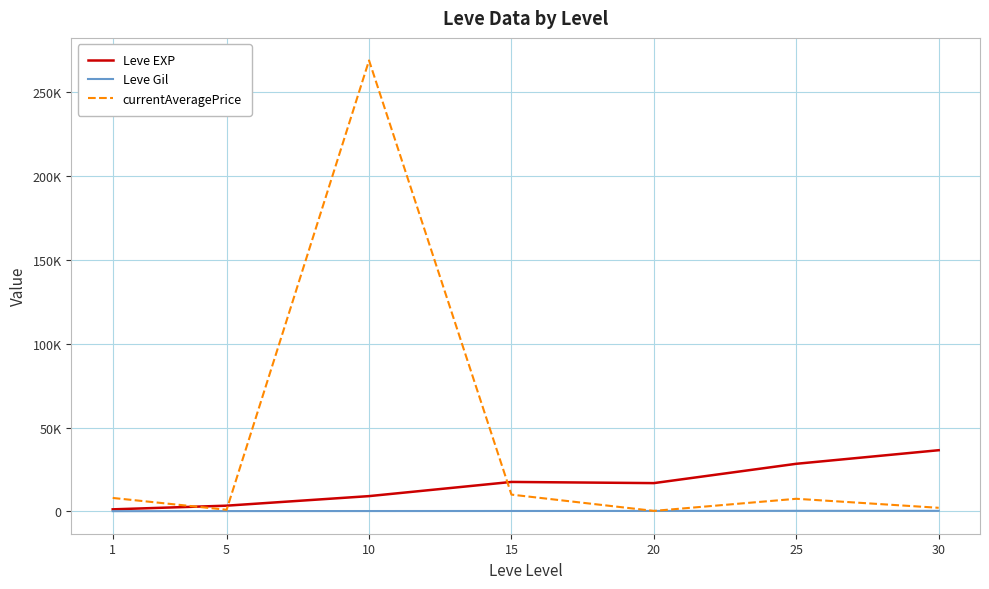

What are all the series names shown in the legend?

Leve EXP, Leve Gil, currentAveragePrice